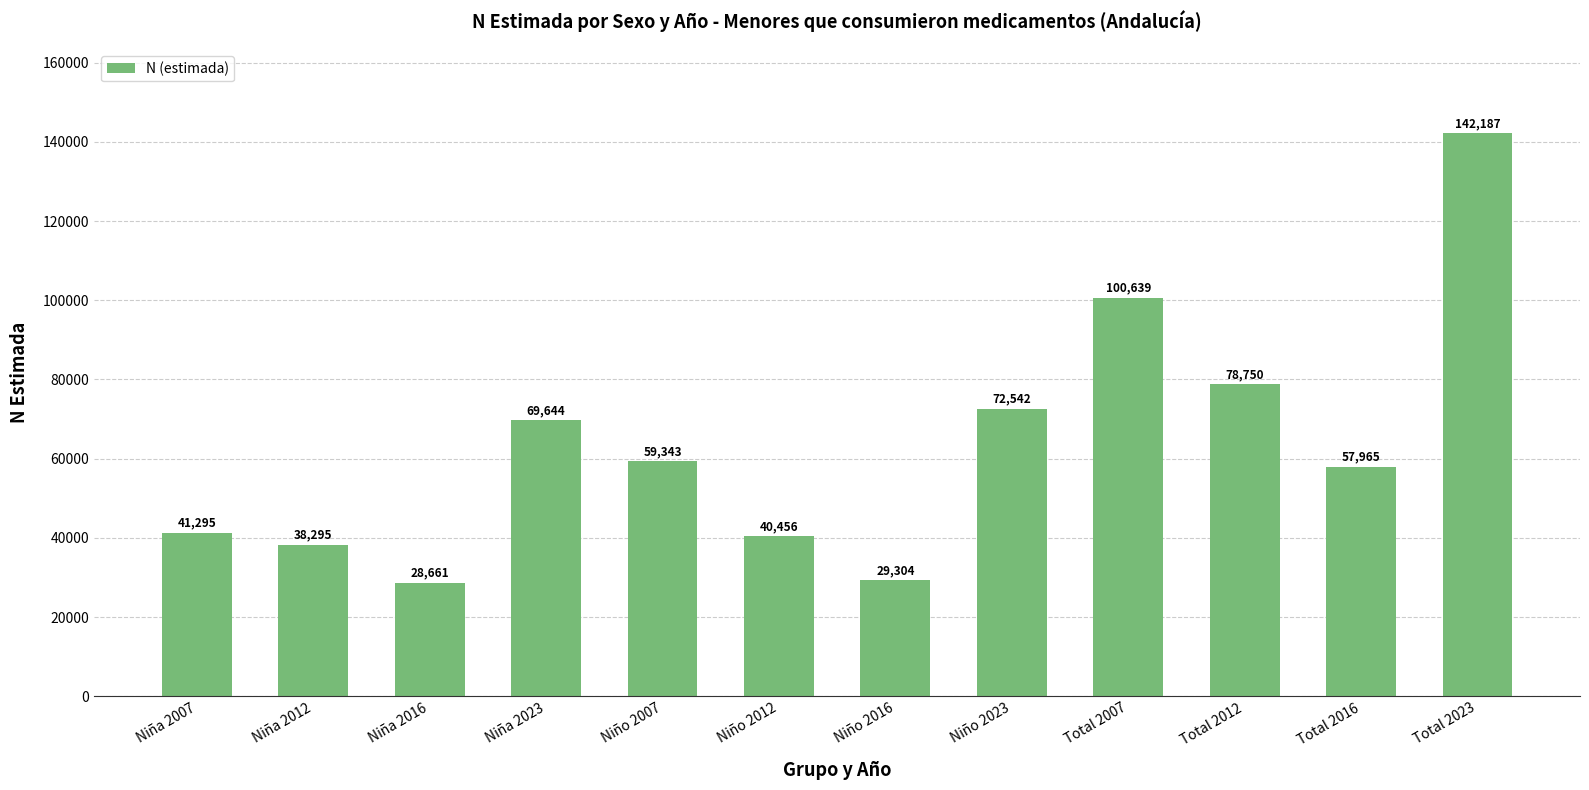

Rank the categories by value from highest to lowest.

Total 2023, Total 2007, Total 2012, Niño 2023, Niña 2023, Niño 2007, Total 2016, Niña 2007, Niño 2012, Niña 2012, Niño 2016, Niña 2016